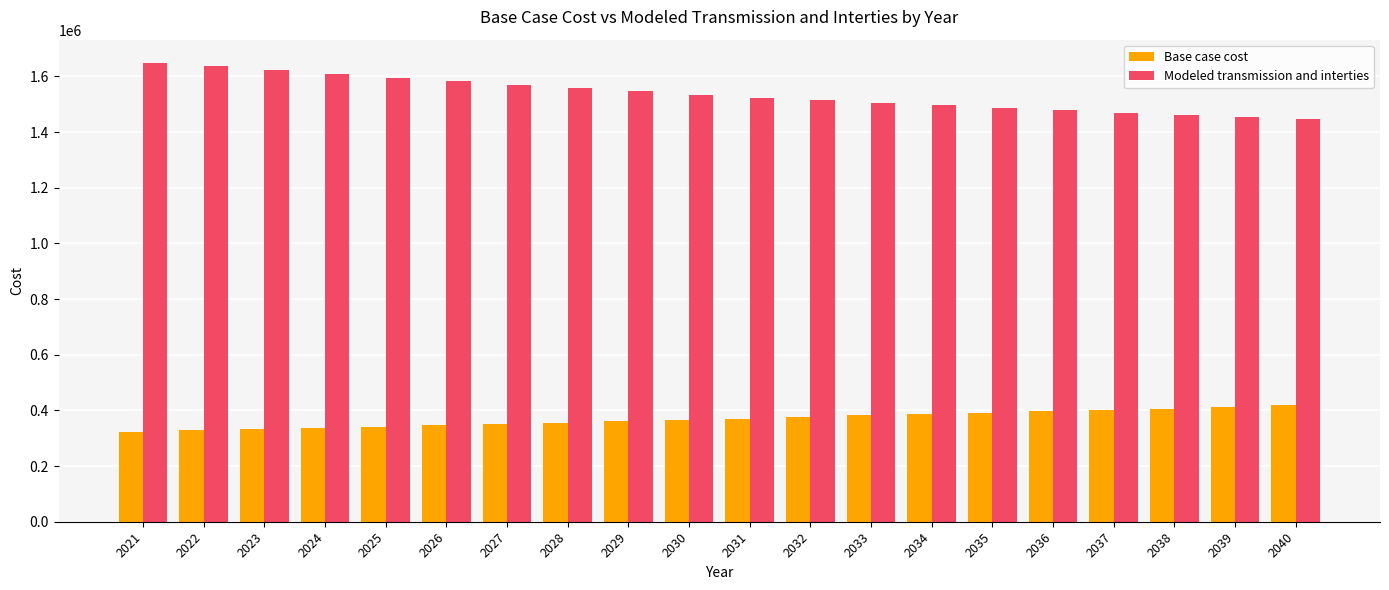

How many bars are there in each group?

2